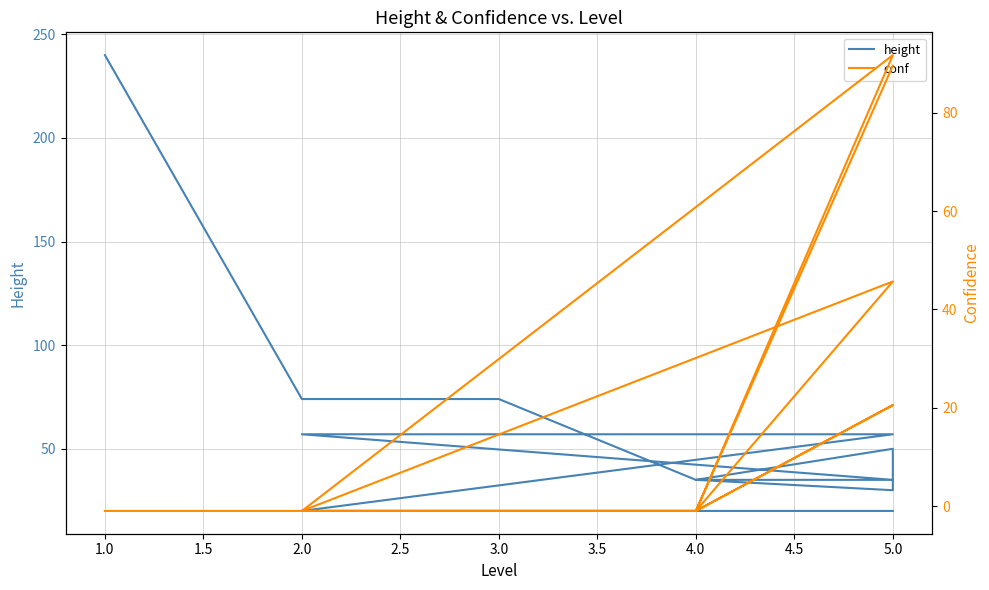

How many categories are shown in the chart?

16